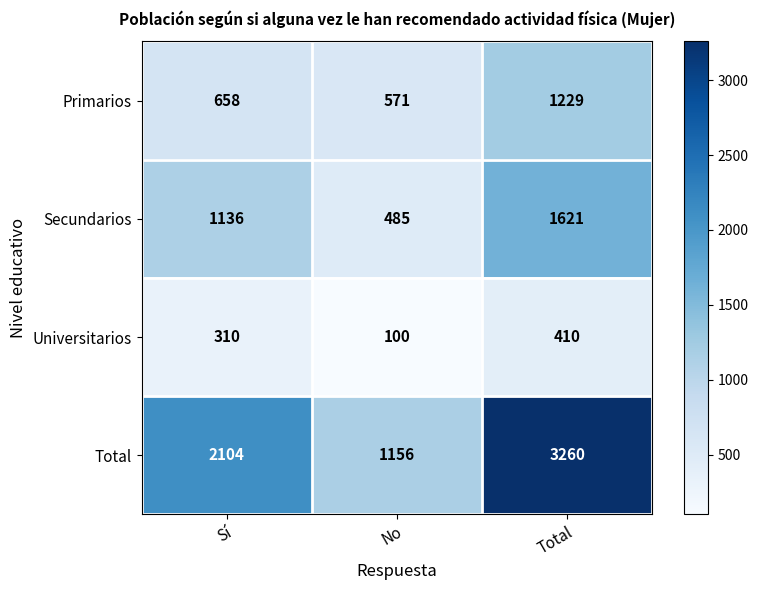

How many Primarios values are between 571 and 1229?

3